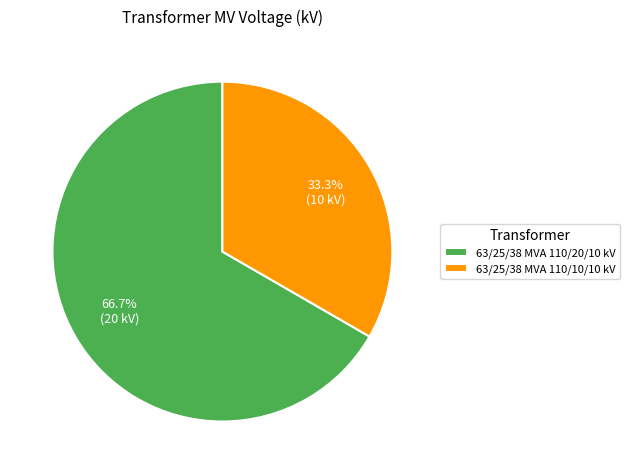

Approximately how many times larger is the value at 63/25/38 MVA 110/20/10 kV compared to 63/25/38 MVA 110/10/10 kV?

2.0